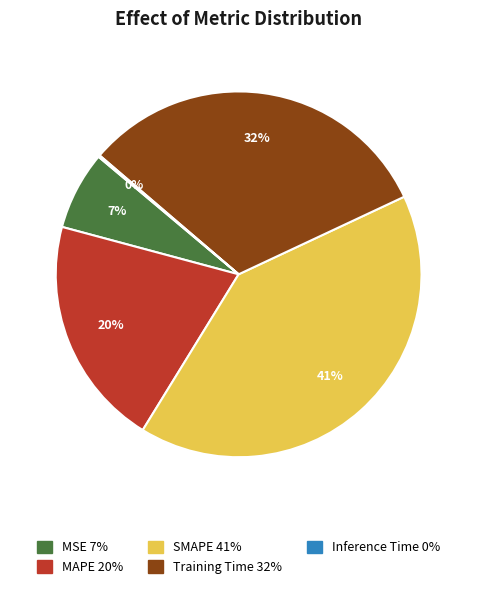

Is MAPE the majority of the pie?

No